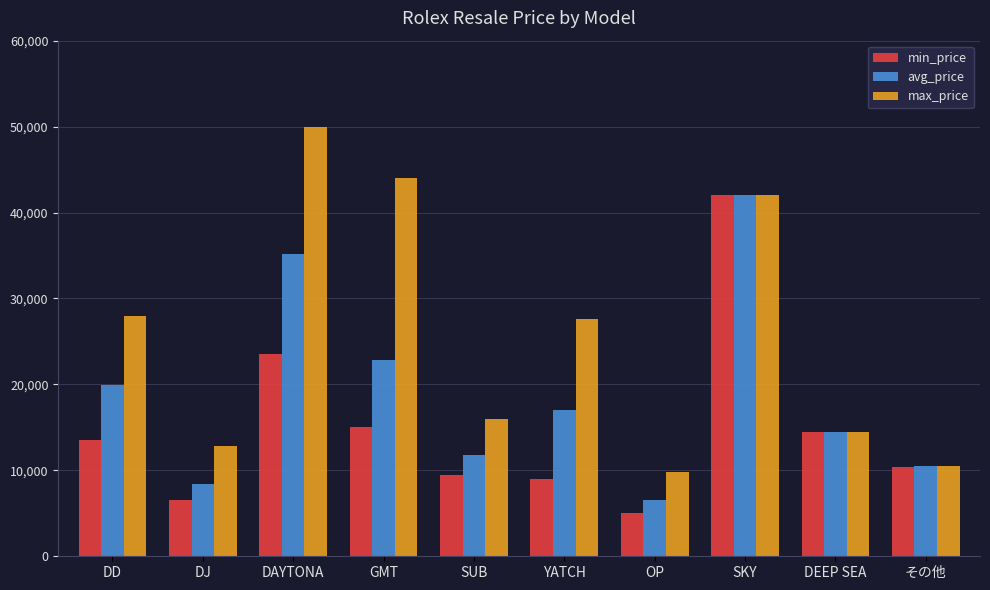

Reading left to right, transcribe all the data shown in this chart.

min_price: 13500	6600	23500	15000	9500	9000	5000	42000	14500	10400
avg_price: 19960	8450	35160	22800	11833	16967	6600	42000	14500	10450
max_price: 28000	12800	50000	44000	16000	27600	9800	42000	14500	10500